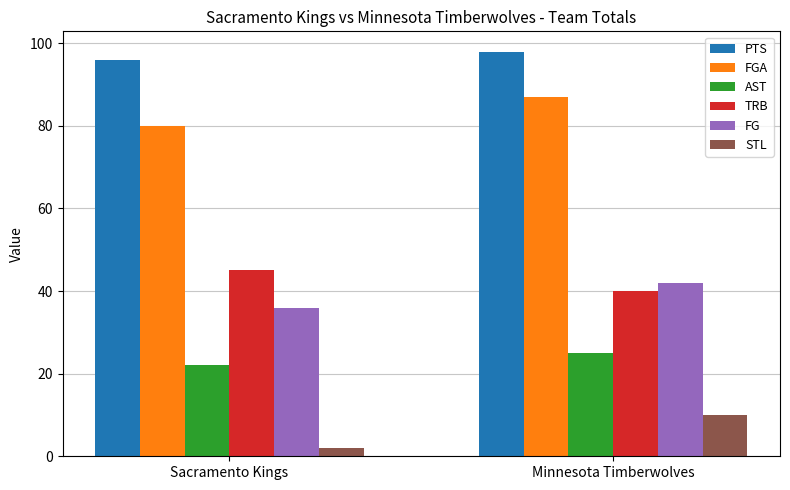

How many STL values are between 2 and 10?

2